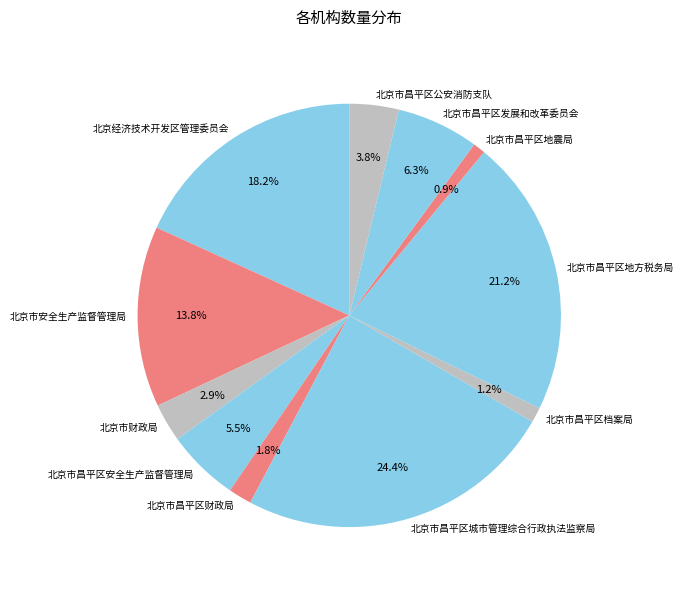

Which has a higher value, 北京市安全生产监督管理局 or 北京市昌平区发展和改革委员会?

北京市安全生产监督管理局